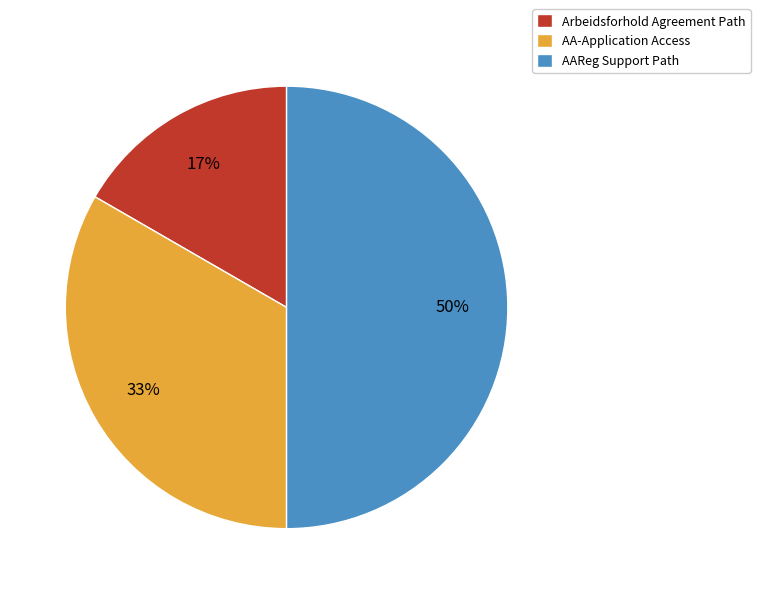

Which category has the biggest portion of the pie?

AAReg Support Path